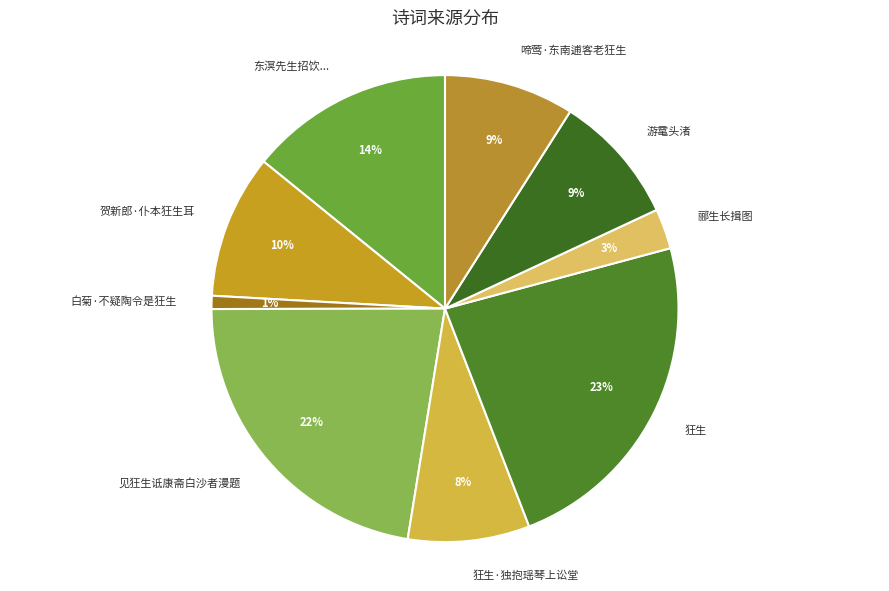

Is there a majority slice in this chart?

No